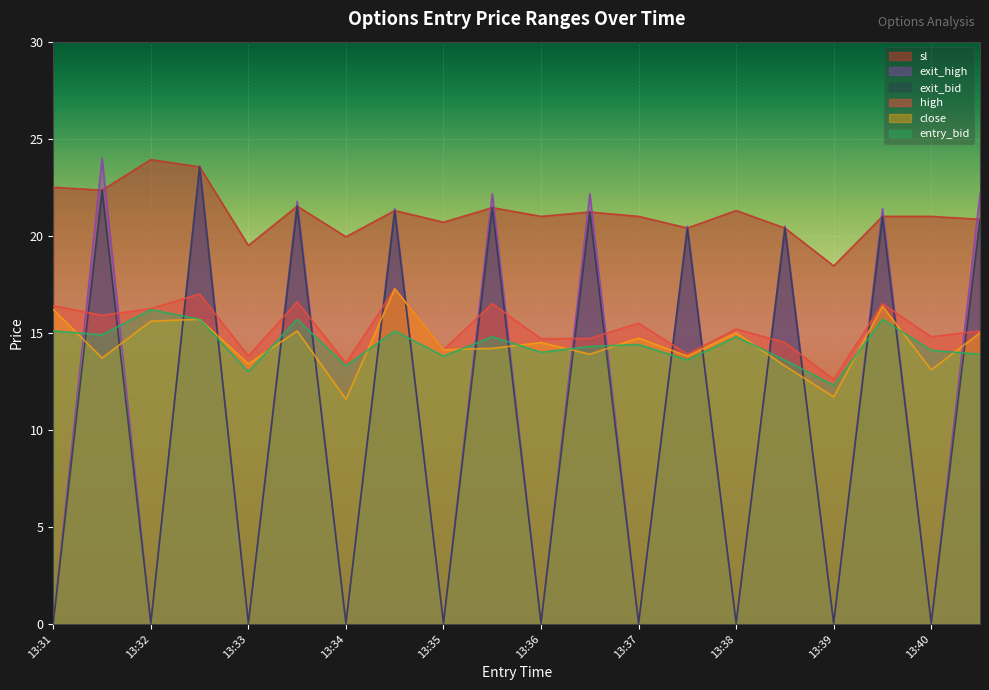

Is the value of entry_bid at 13:32 greater than the value of exit_bid at 13:36?

Yes